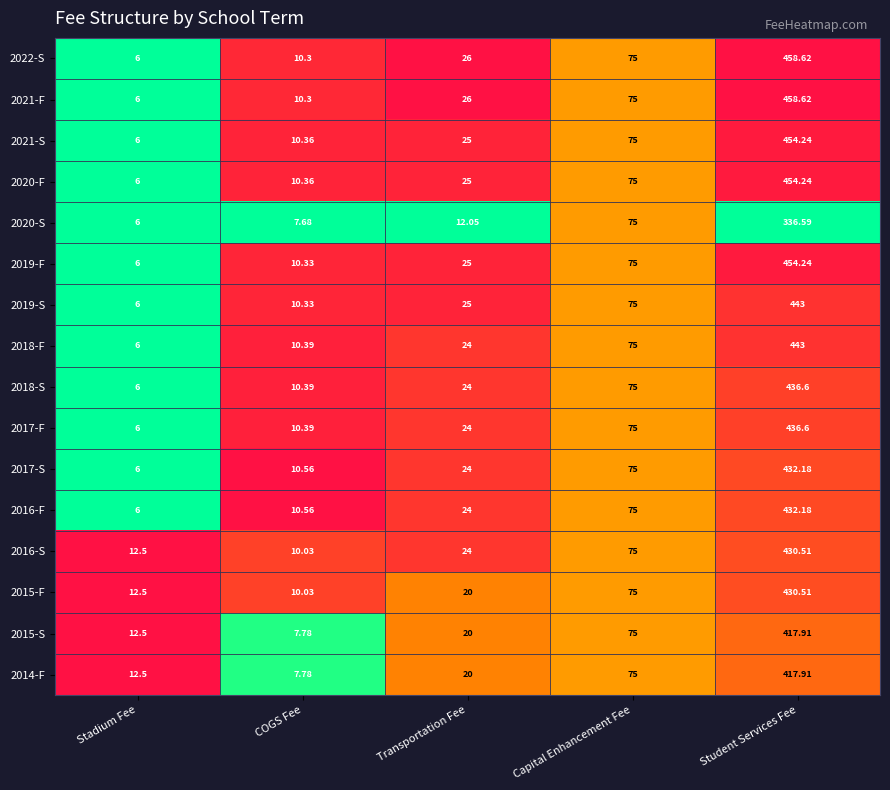

At which label is 2017-S closest to 219?

Capital Enhancement Fee